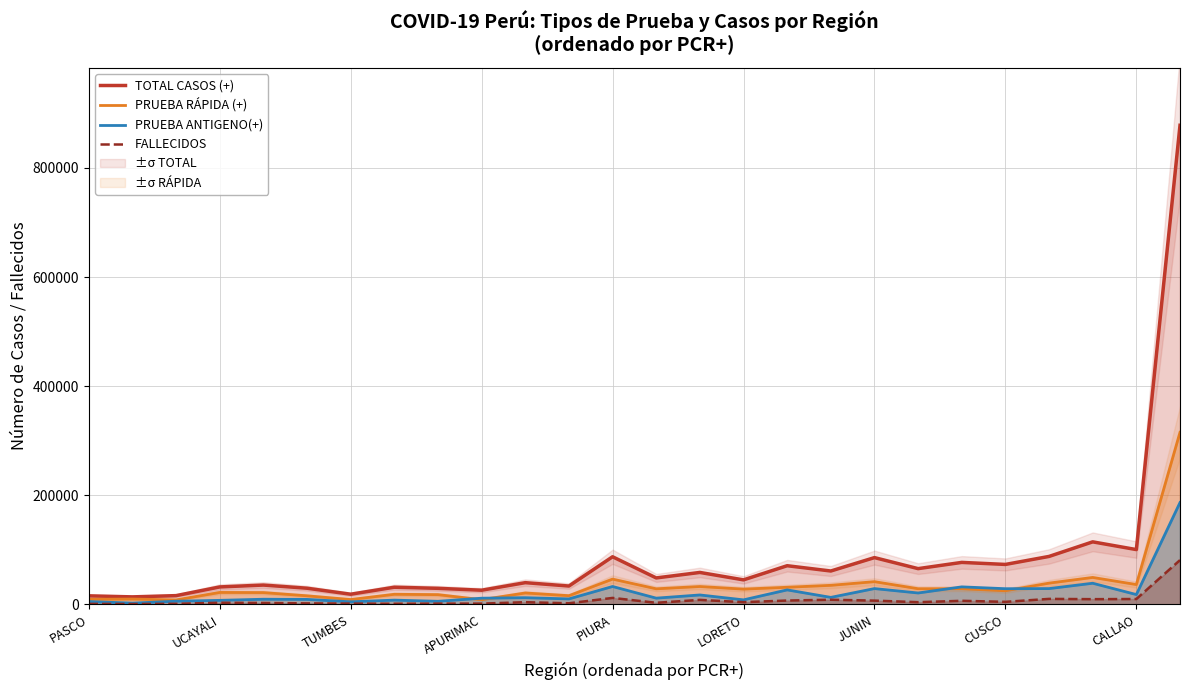

Which series has the largest total across all categories?

TOTAL CASOS (+)